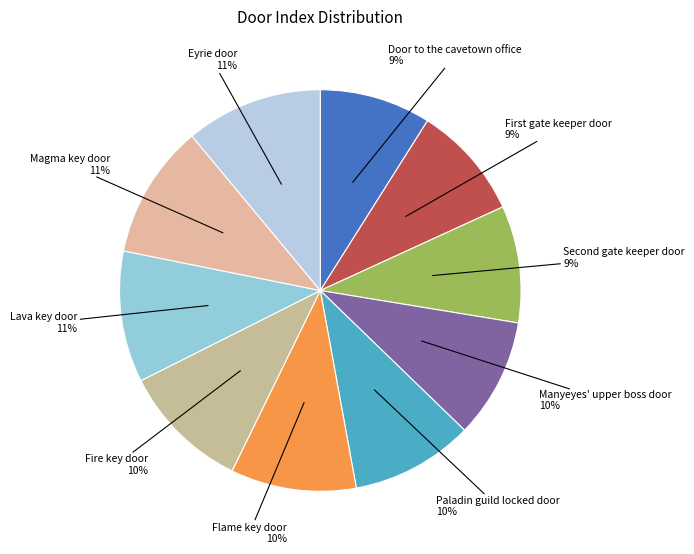

To the nearest percent, what is the difference between the largest and smallest slice percentages?

2%